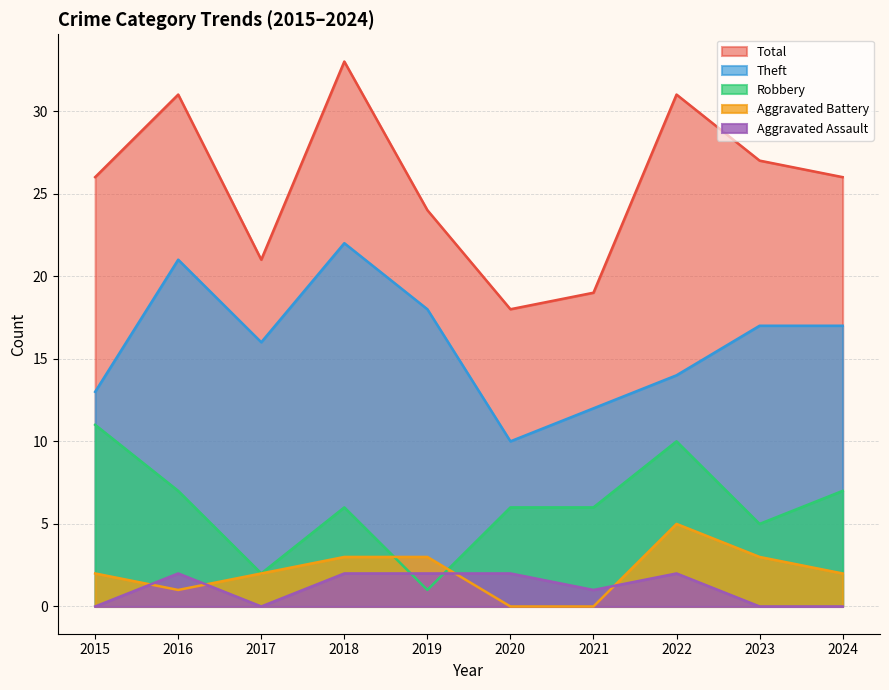

What is the sum of all Aggravated Assault values?

11